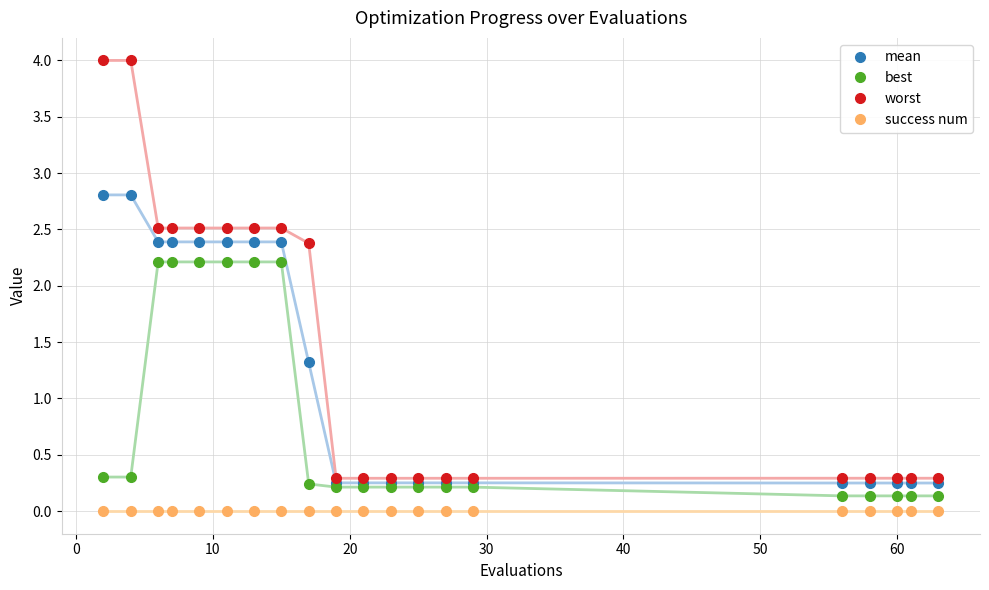

What is the average value of the best series?

0.8